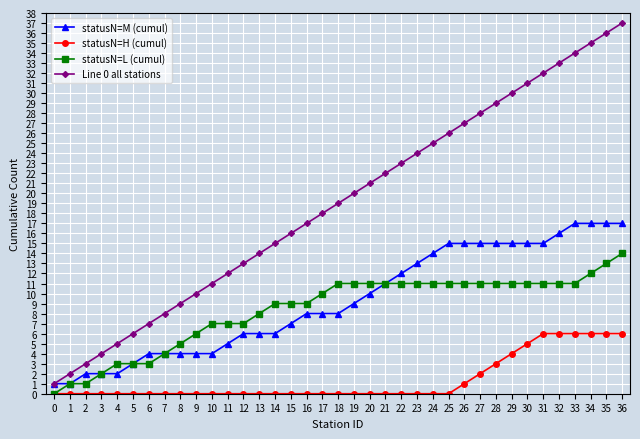

How many data points does each series have?

37